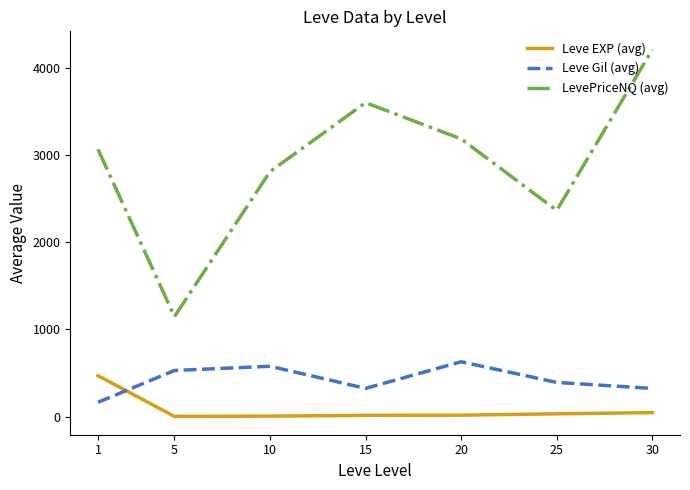

What is the sum of the Leve Gil (avg) values at 1 and 15?

486.8